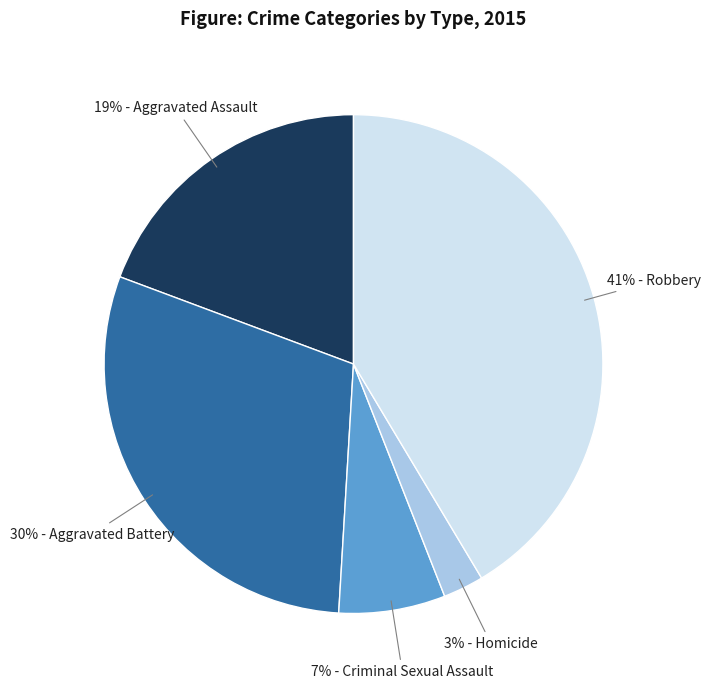

To the nearest percent, what is the average slice percentage?

20%